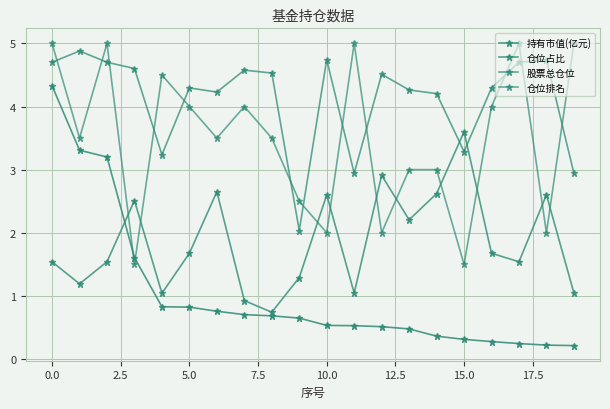

What is the label of the 16th point from the left?

15